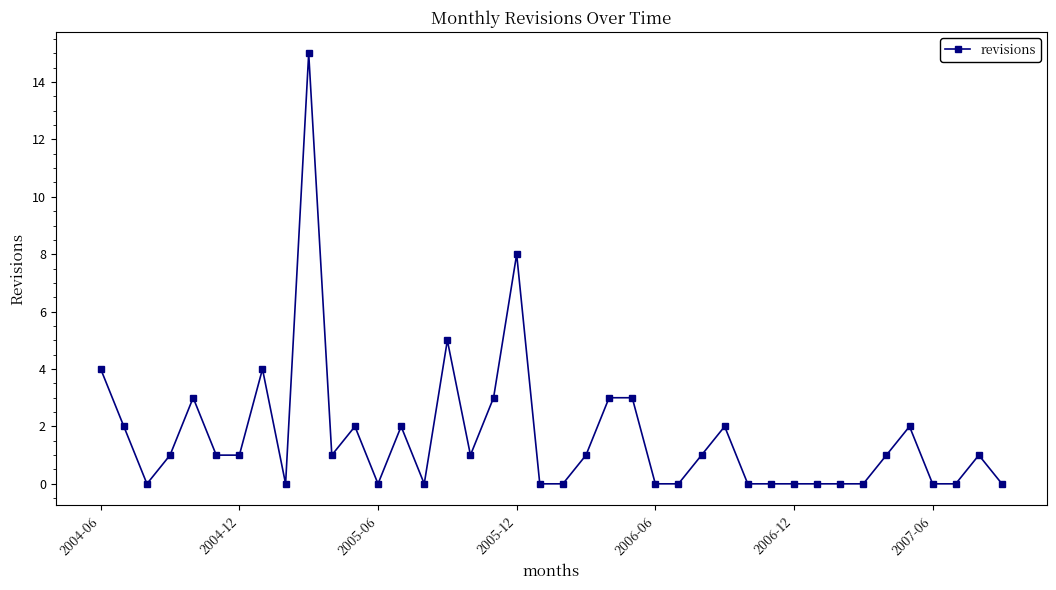

How many lines are shown in the chart?

1